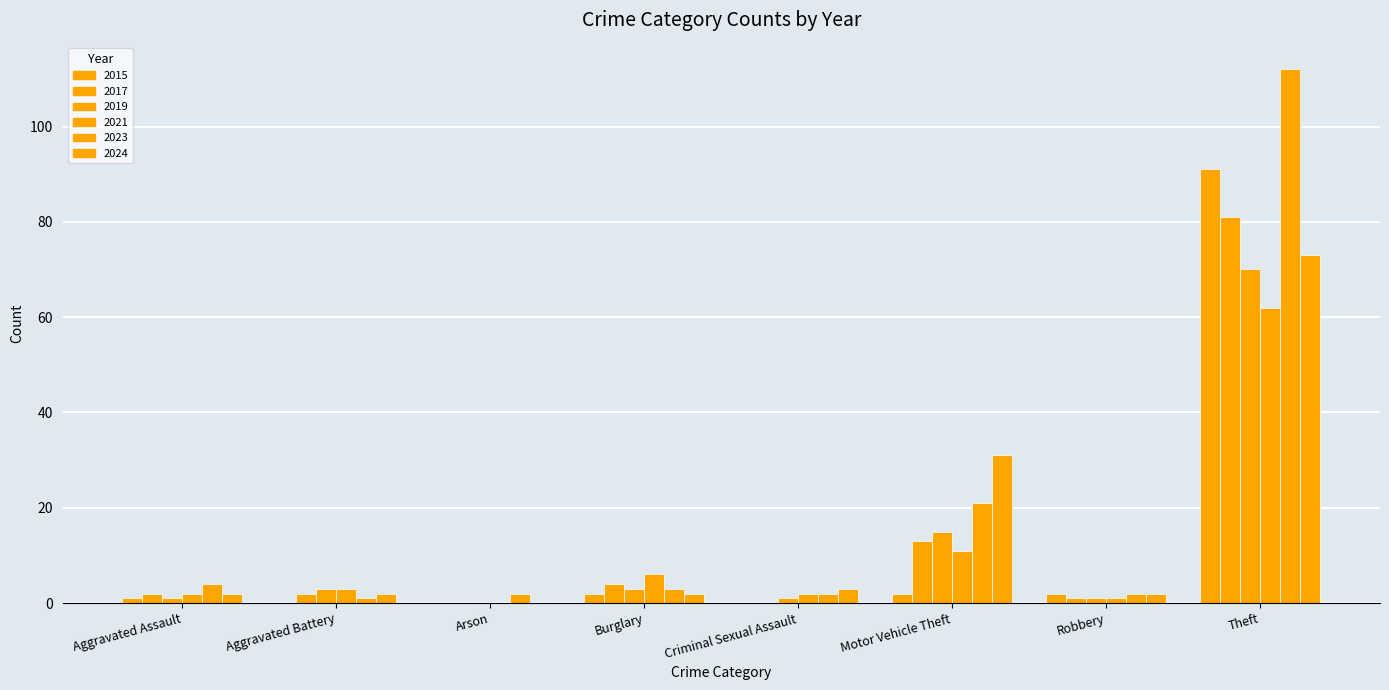

Which label corresponds to the largest value in the chart?

Theft